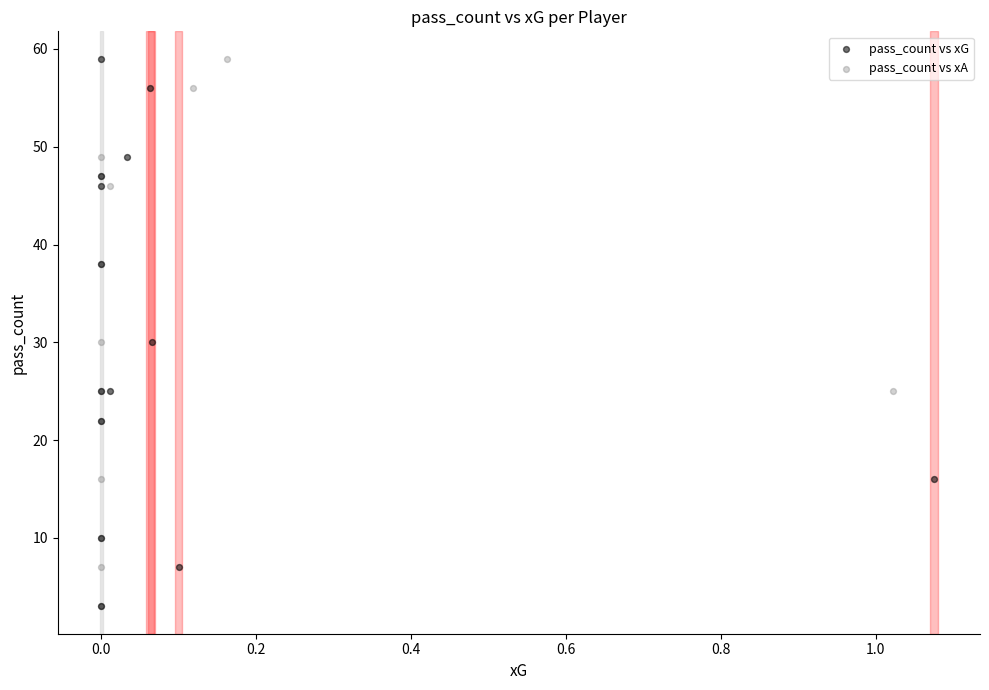

What are all the series names shown in the legend?

pass_count vs xG, pass_count vs xA